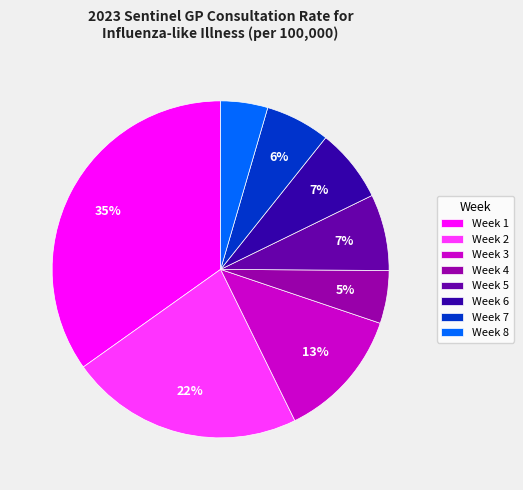

What percentage is the Week 1 slice, to the nearest percent?

35%